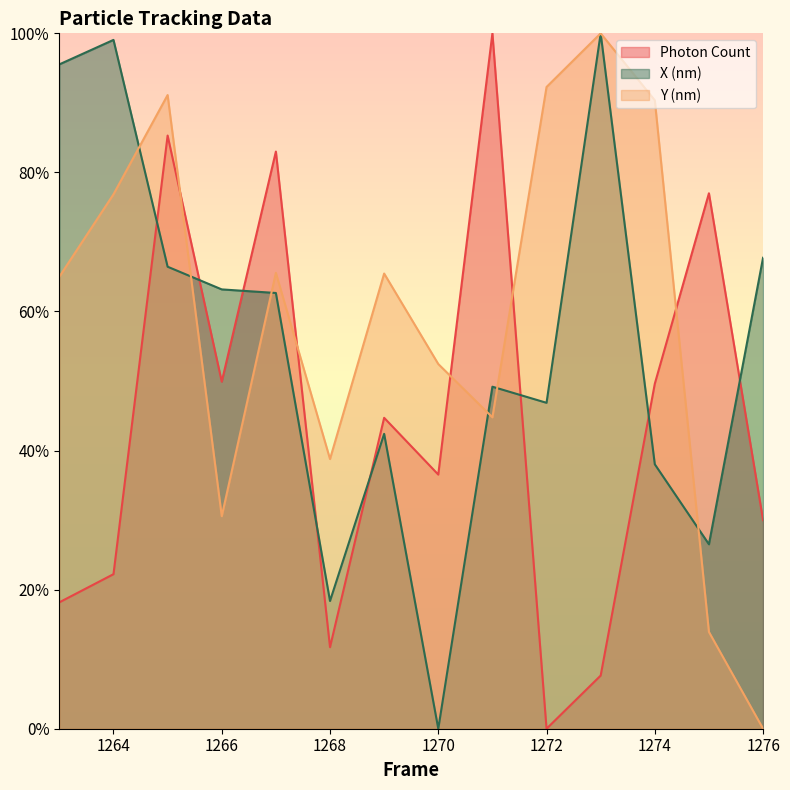

What is the average value of the X (nm) series?

55.4